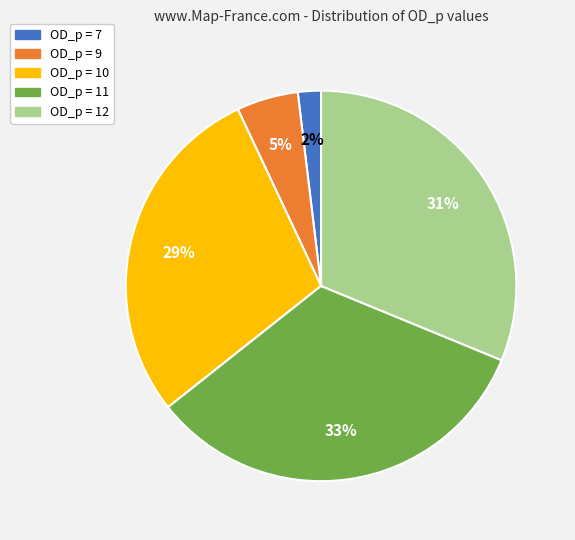

The OD_p = 12 slice represents 25% of the pie. True or false?

False